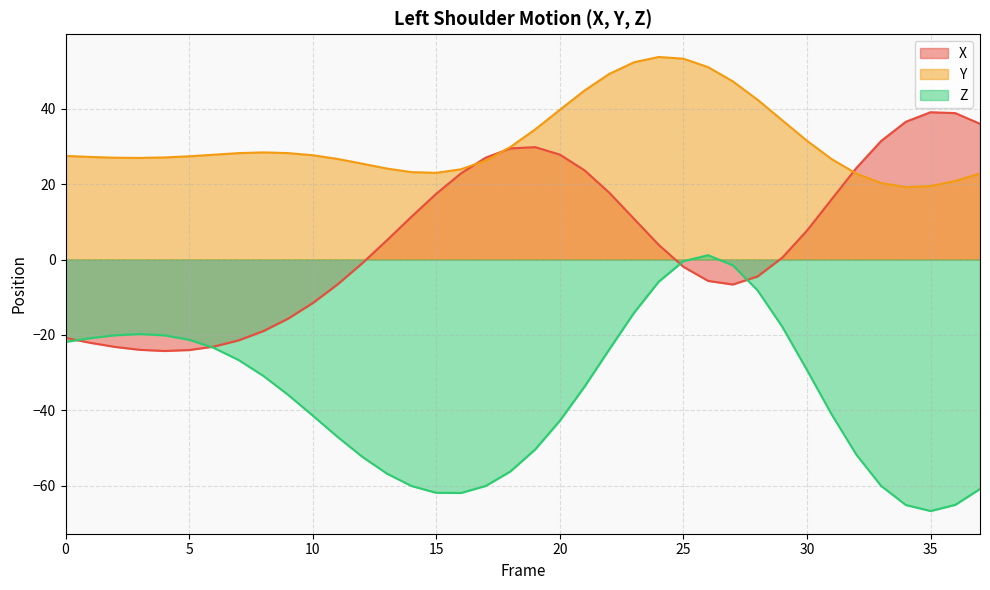

How many times do X and Z cross each other?

4